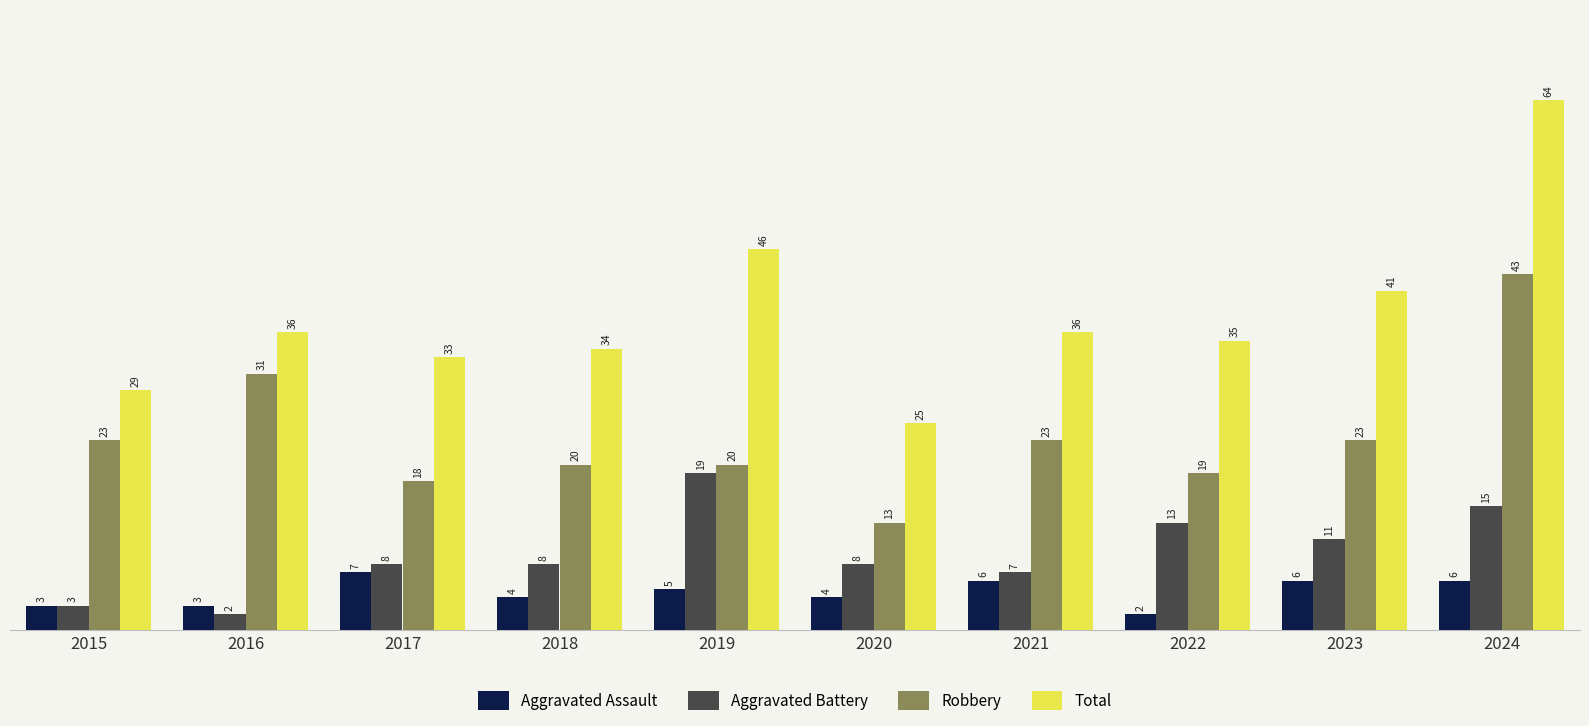

What are all the series names shown in the legend?

Aggravated Assault, Aggravated Battery, Robbery, Total